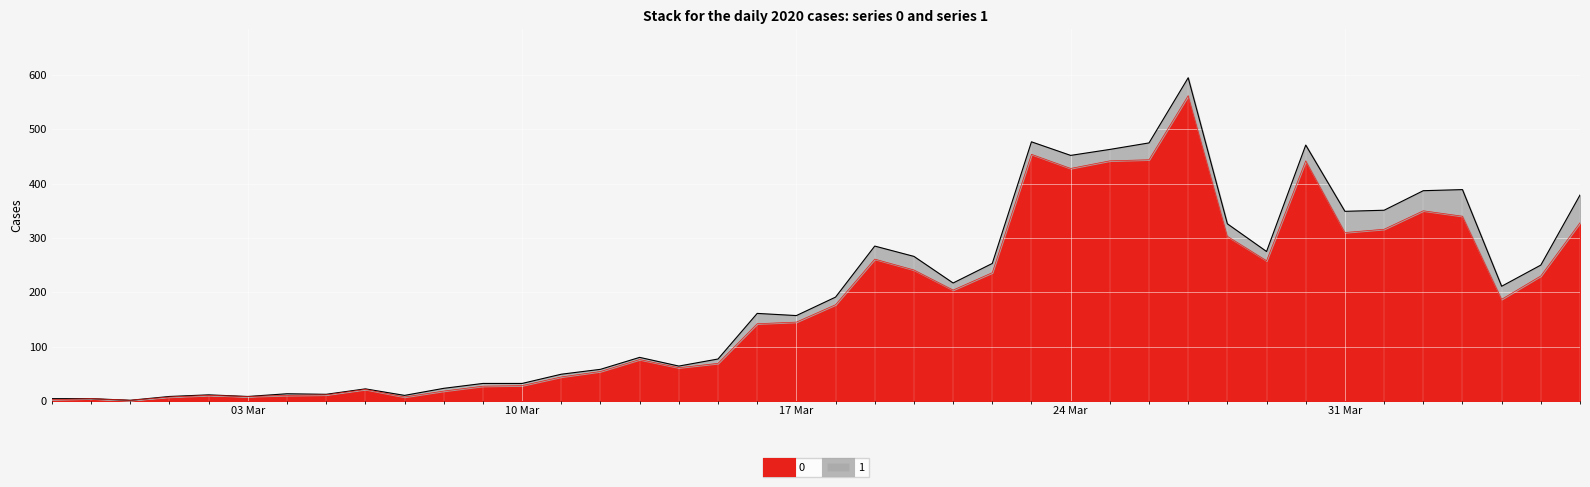

Reading right to left, extract all data points from this chart.

328	230	187	340	350	316	310	442	258	303	562	444	442	428	454	236	204	241	261	177	145	142	69	61	76	54	44	28	27	18	7	21	11	10	8	10	7	1	4	2